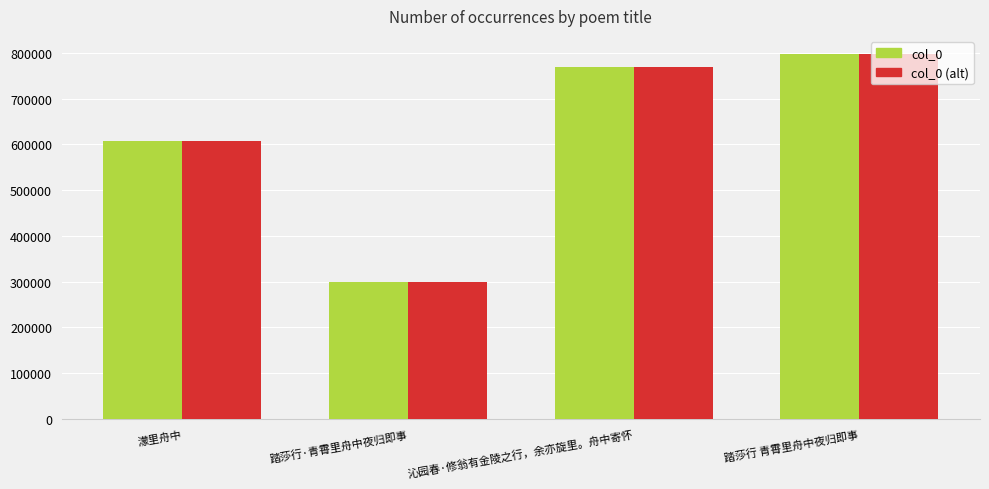

The col_0 (alt) series shows 292950 at 踏莎行 青霄里舟中夜归即事. True or false?

False